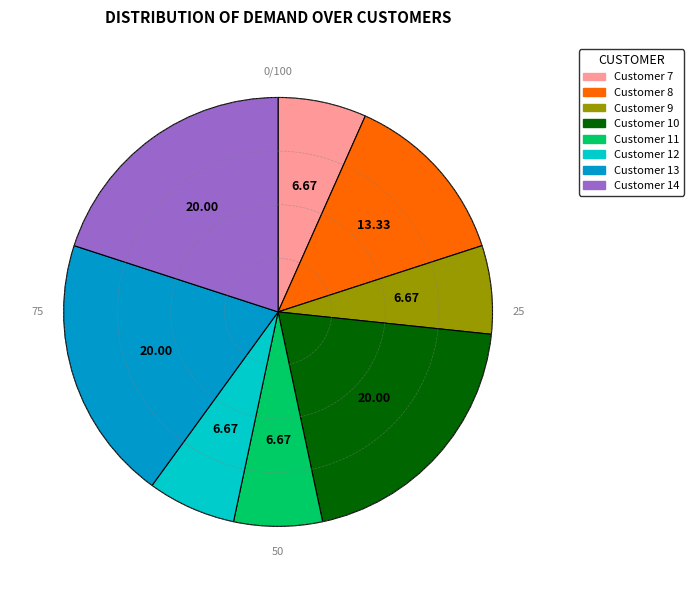

Does any single category account for the majority?

No